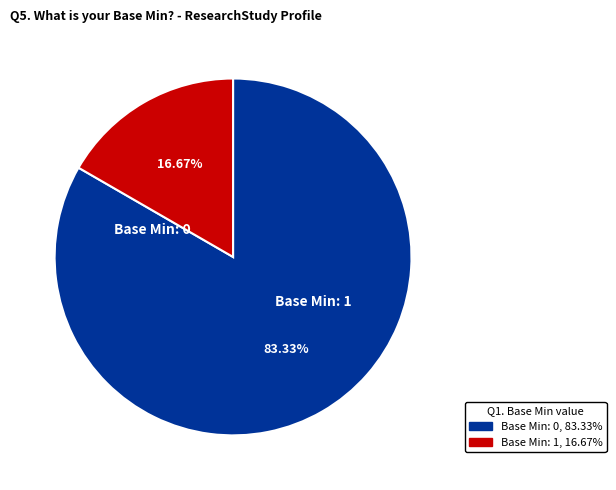

How many slices are in this pie chart?

2